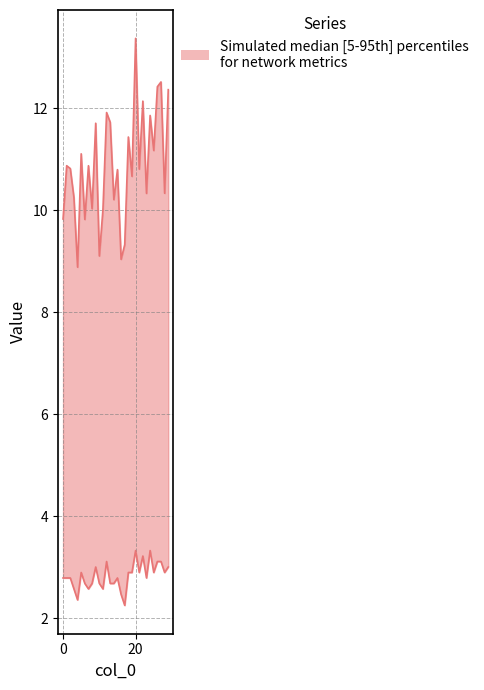

Rank the categories by avg_path_length value from lowest to highest.

4, 16, 10, 17, 6, 0, 11, 8, 14, 3, 23, 28, 19, 15, 21, 2, 7, 1, 5, 25, 18, 9, 13, 24, 12, 22, 29, 26, 27, 20